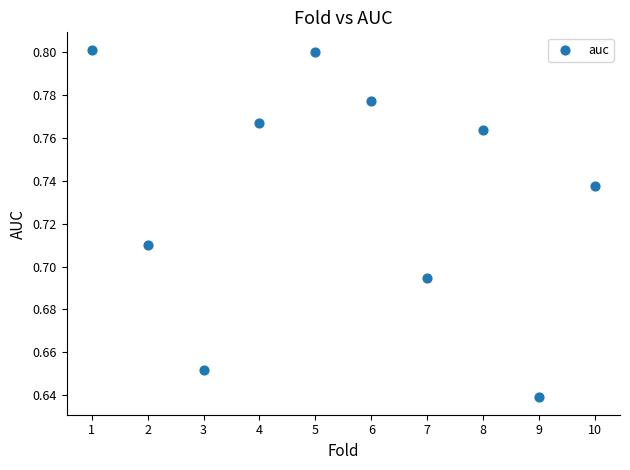

What is the average X value?

5.5